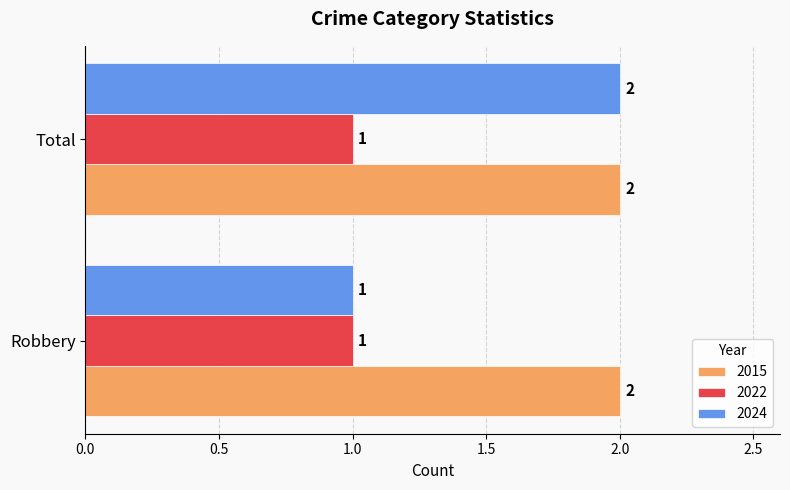

List the series in order of their overall mean, highest first.

2015, 2024, 2022